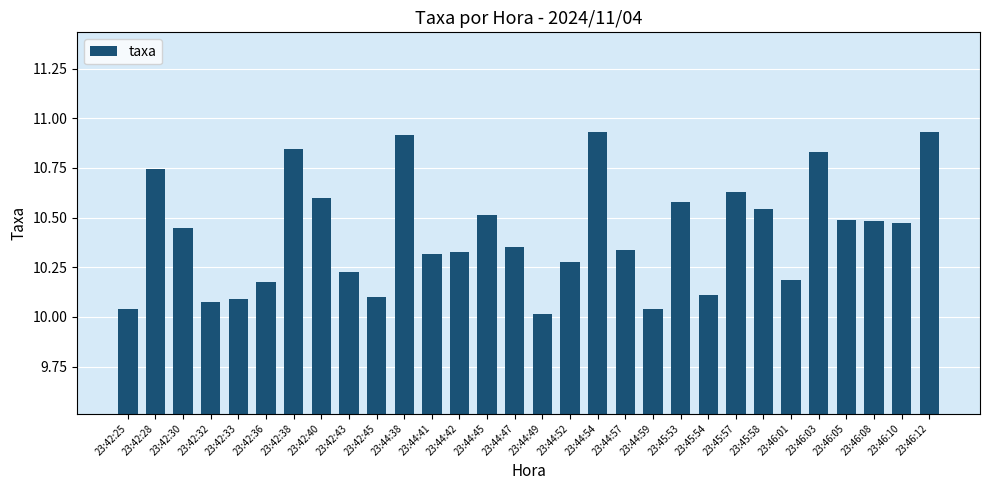

What position from the right is 23:46:10?

2